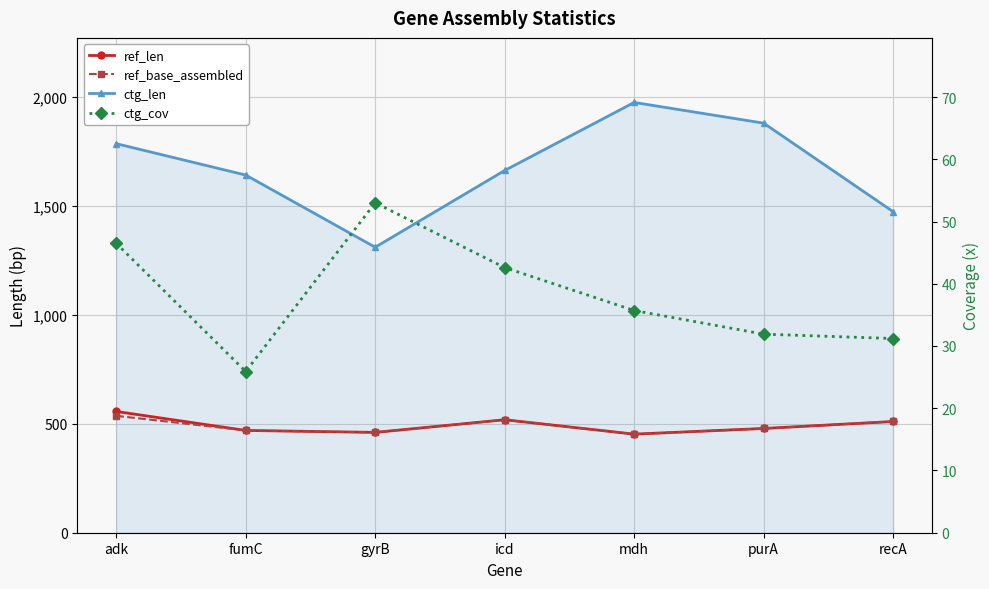

How many lines are shown in the chart?

4